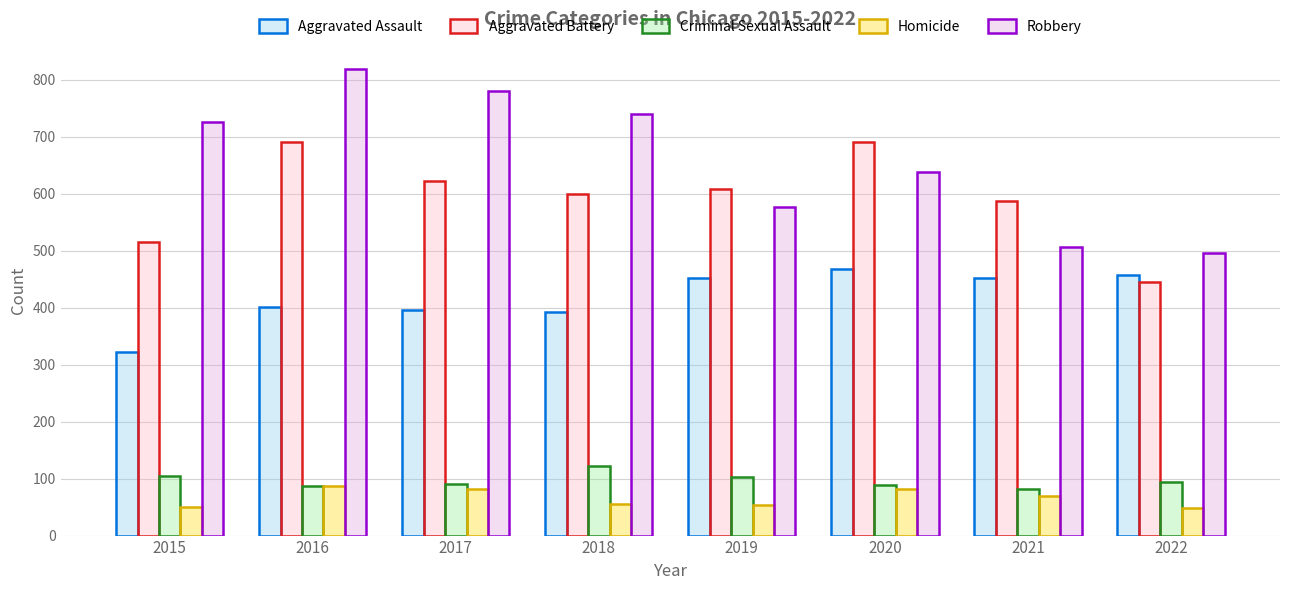

At 2020, list the series in order from smallest to largest.

Homicide, Criminal Sexual Assault, Aggravated Assault, Robbery, Aggravated Battery